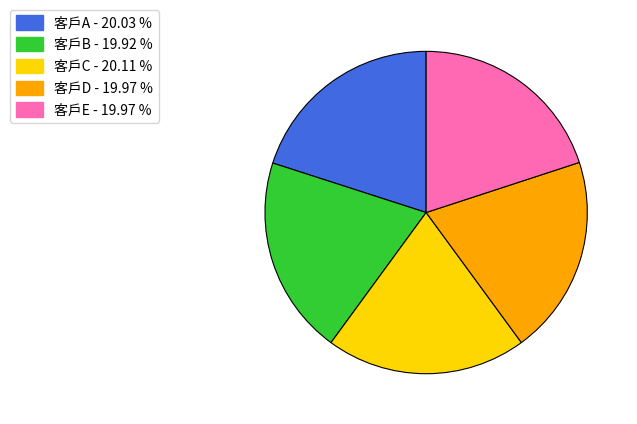

Do 客戶B and 客戶E together represent more than half of the pie?

No